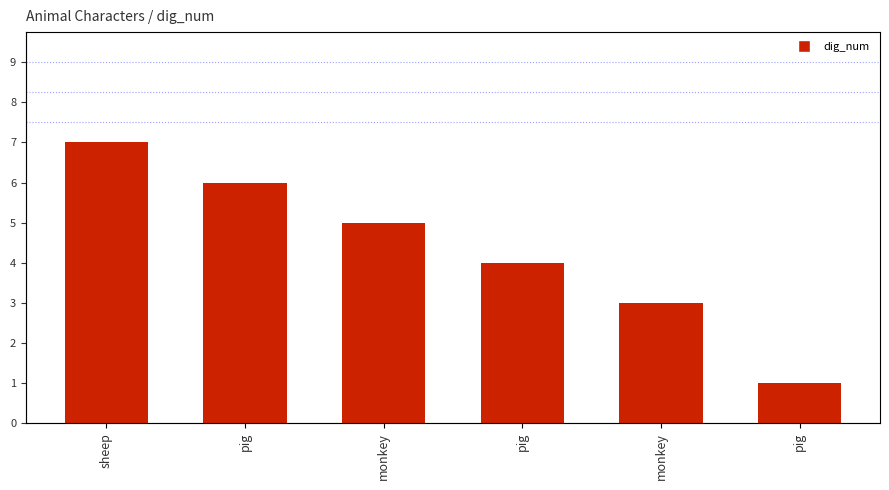

What is the difference between the values at pig and monkey?

1